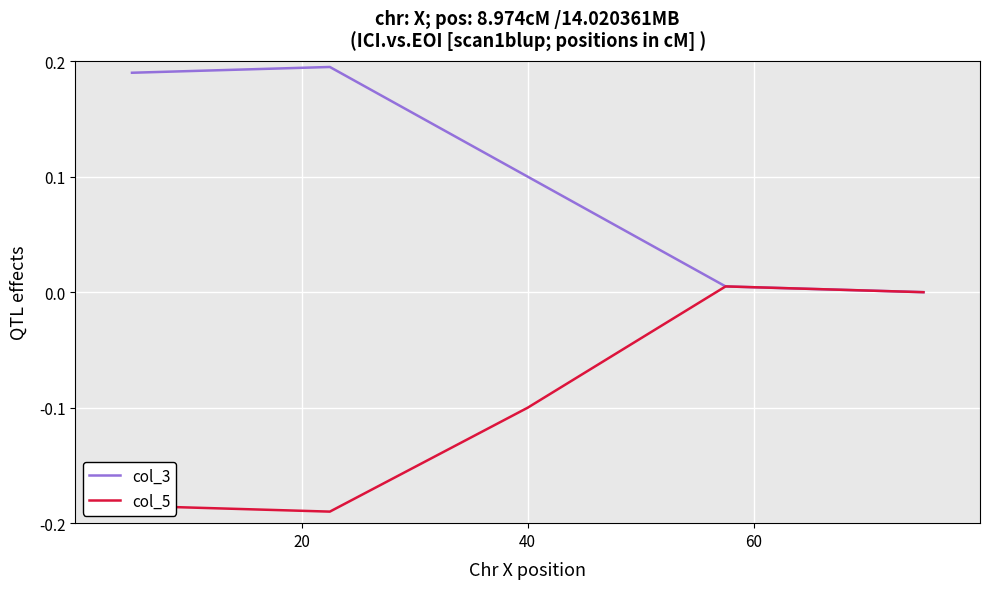

Which series has the largest total across all categories?

col_3